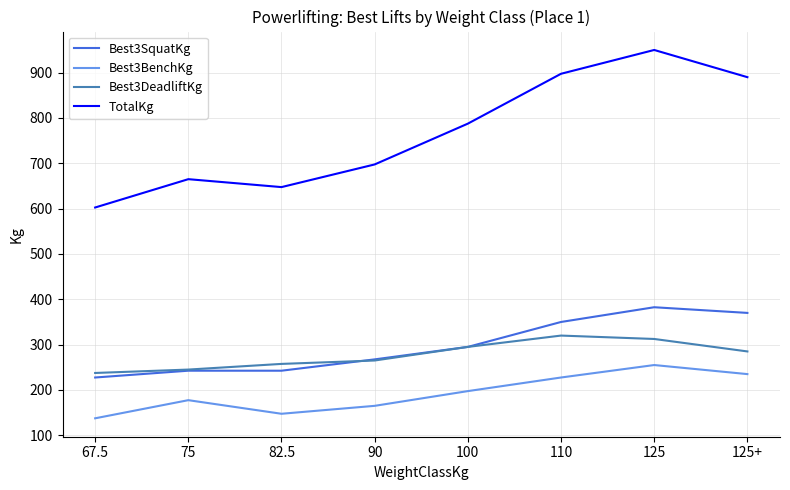

Is this an area chart (filled region under the line)?

No